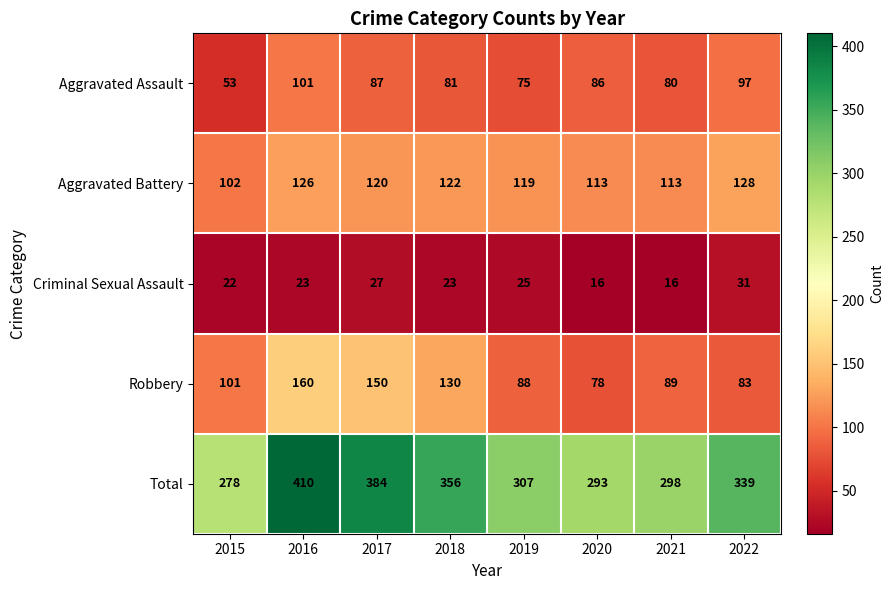

List the series in order of their peak value, highest first.

Total, Robbery, Aggravated Battery, Aggravated Assault, Criminal Sexual Assault